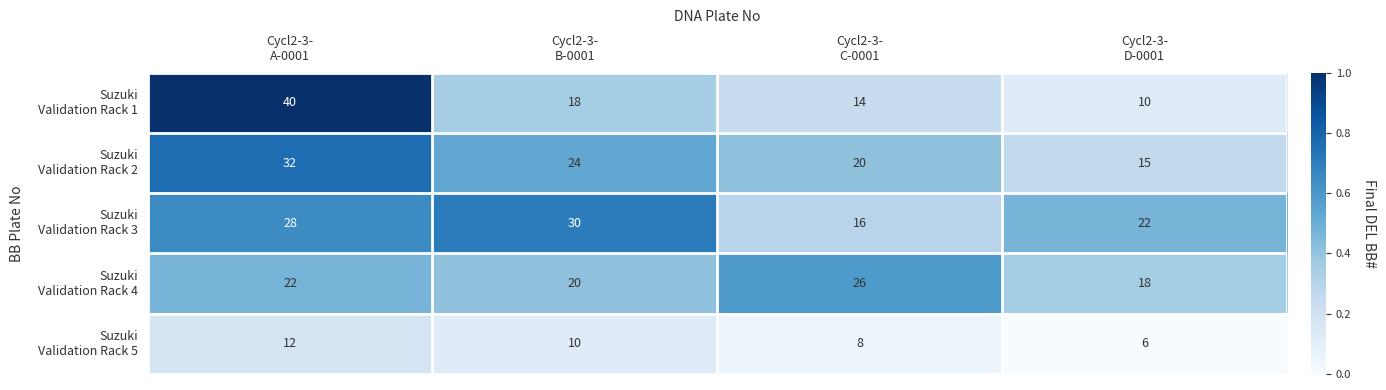

At how many categories does at least one series exceed 14?

4